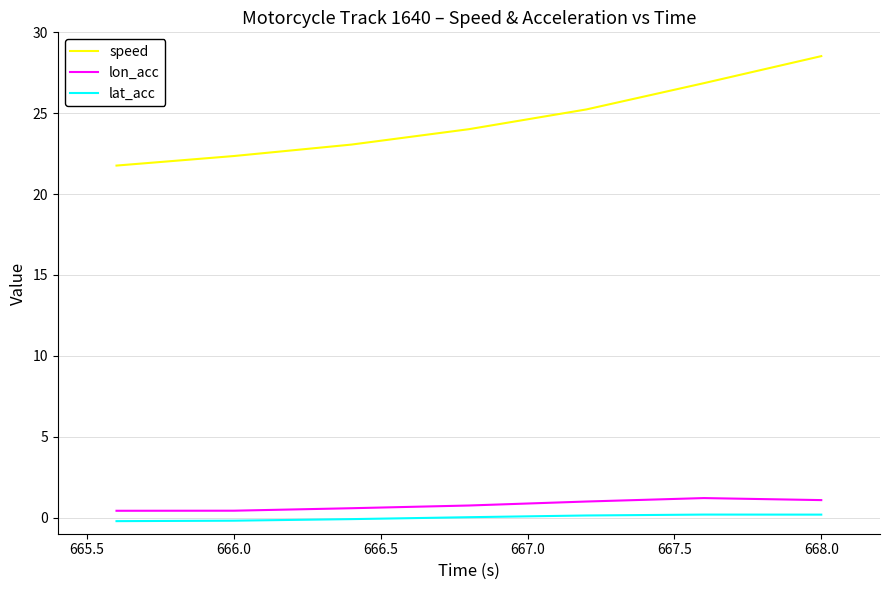

Which series has the largest total across all categories?

speed